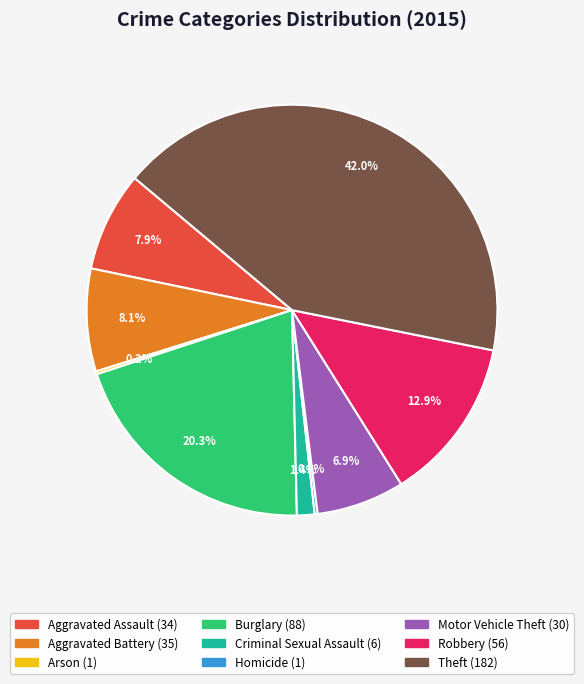

Is there any slice that represents more than half of the pie?

No